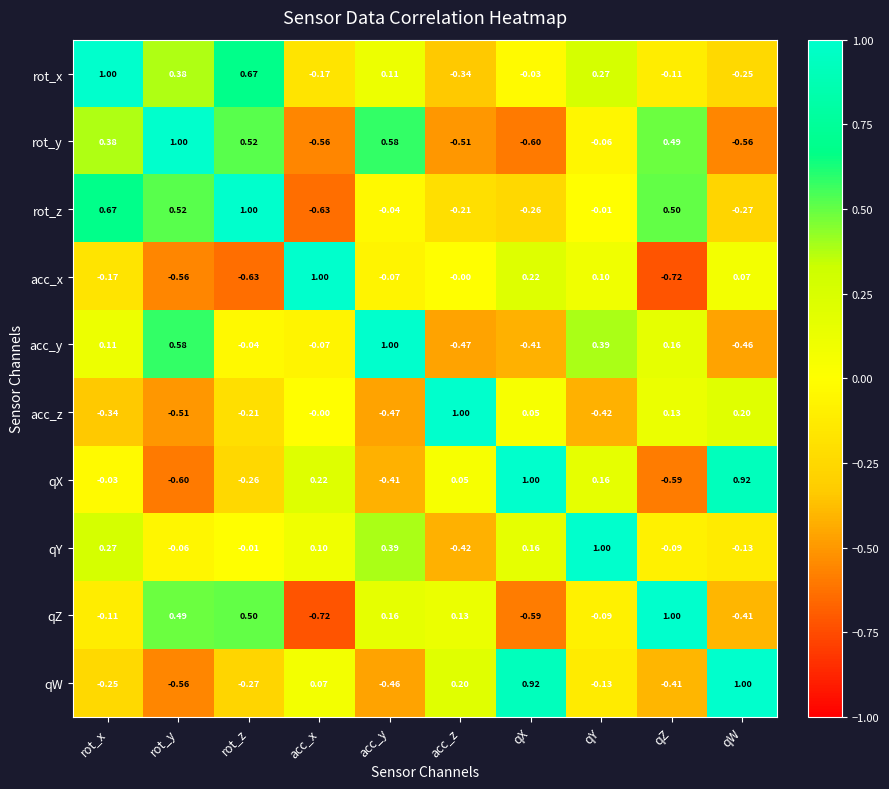

At which label does rot_x first exceed 0?

rot_x